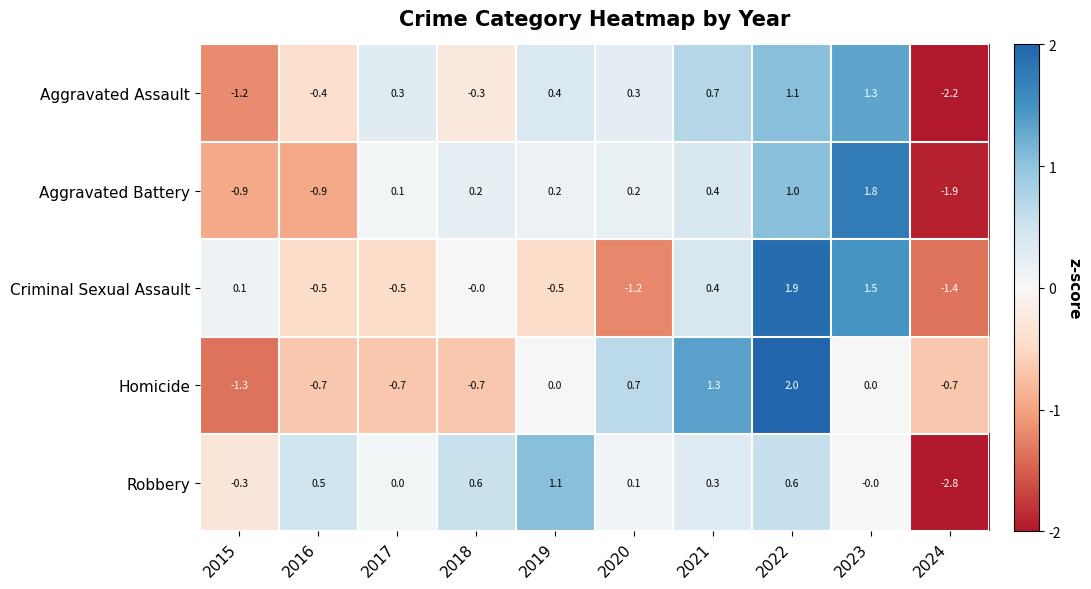

How many values in Aggravated Battery are above zero?

7